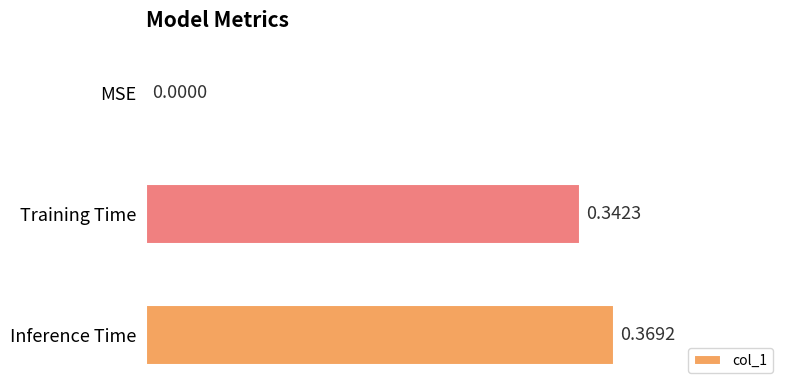

What is the sum of all values?

0.7